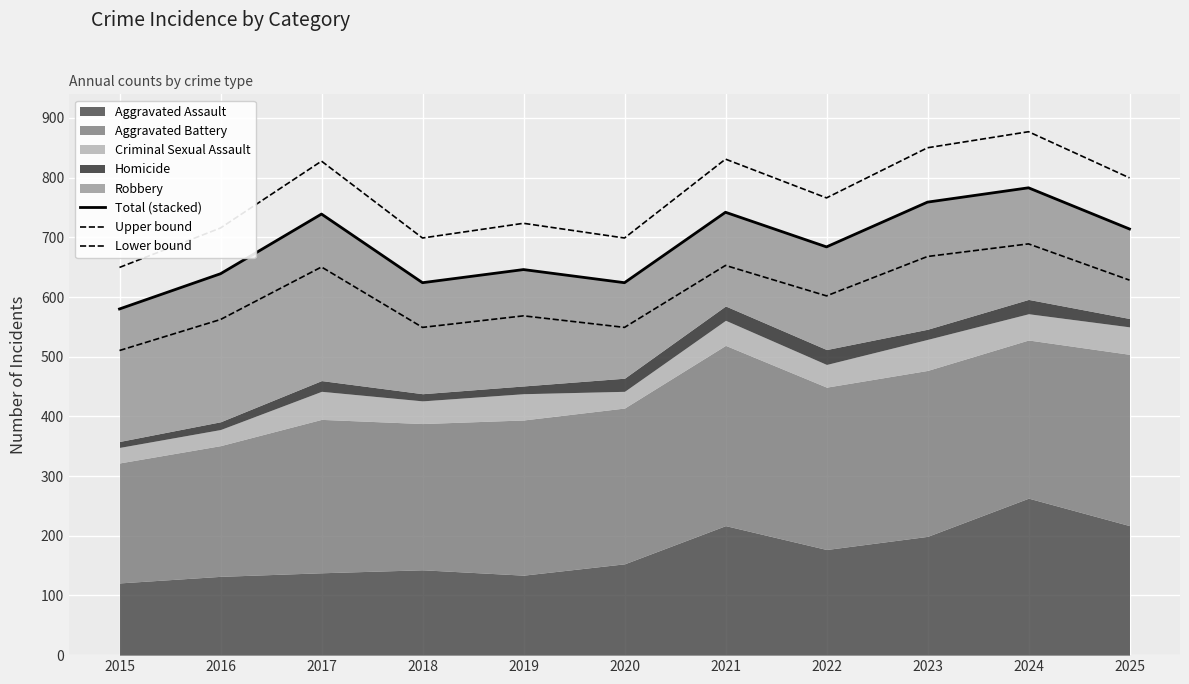

How many values in the Total (stacked) series exceed 684?

5